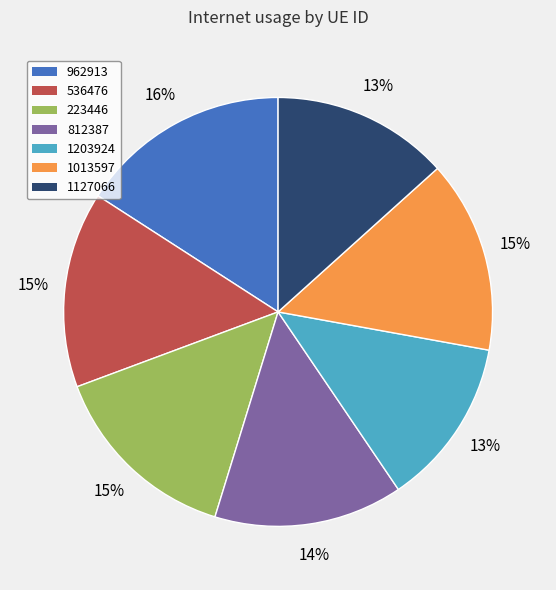

What is the largest slice in the pie chart?

962913